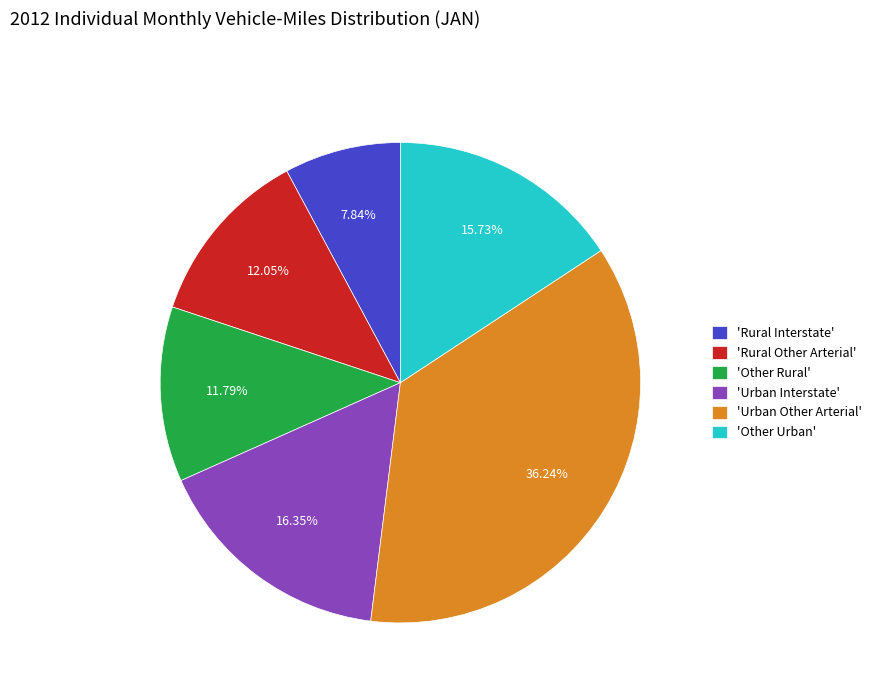

Between 'Urban Interstate' and 'Rural Interstate', which is larger?

'Urban Interstate'